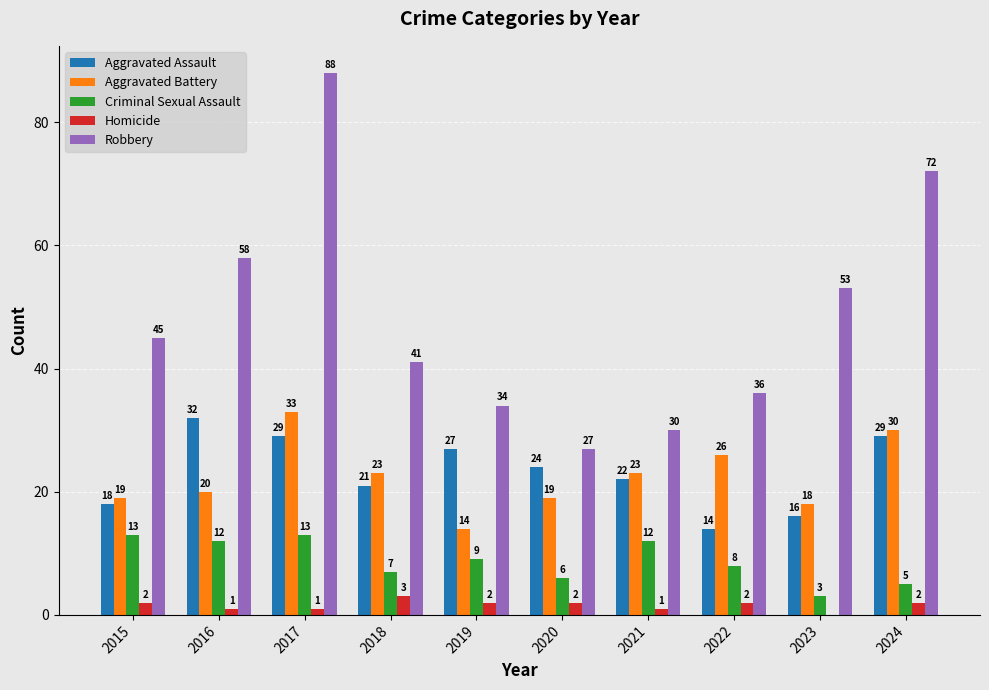

Between 2020 and 2023, which series saw the biggest shift?

Robbery